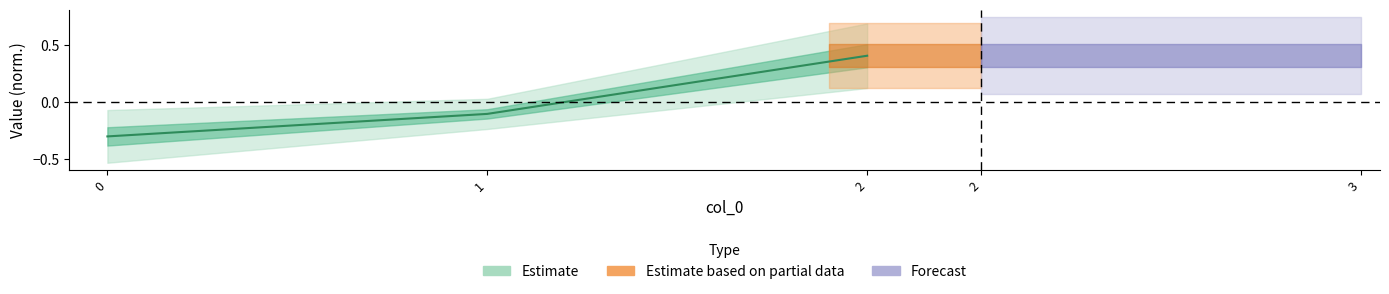

At which label does the data first exceed 0?

2